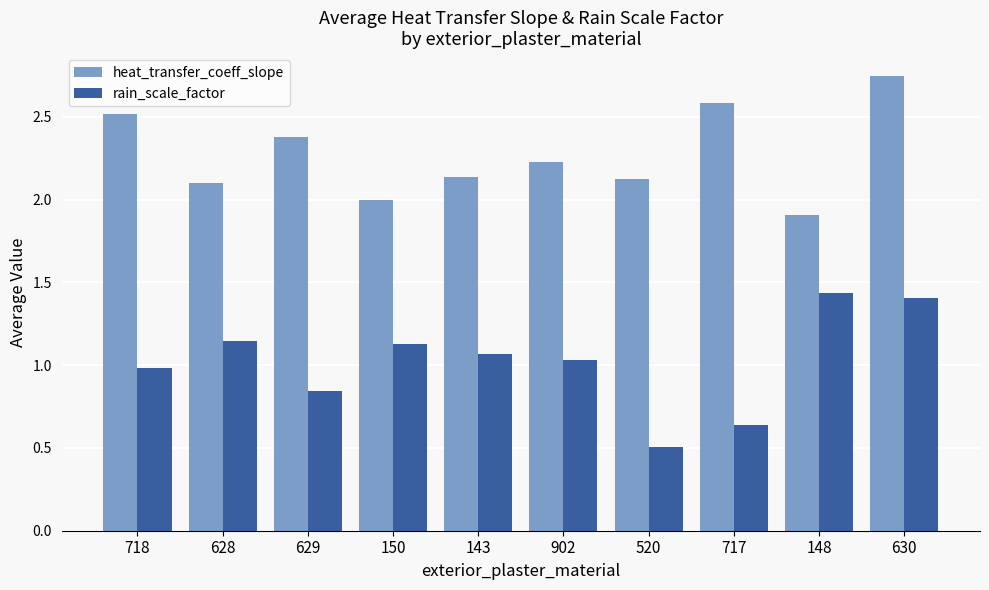

What are all the series names shown in the legend?

heat_transfer_coeff_slope, rain_scale_factor